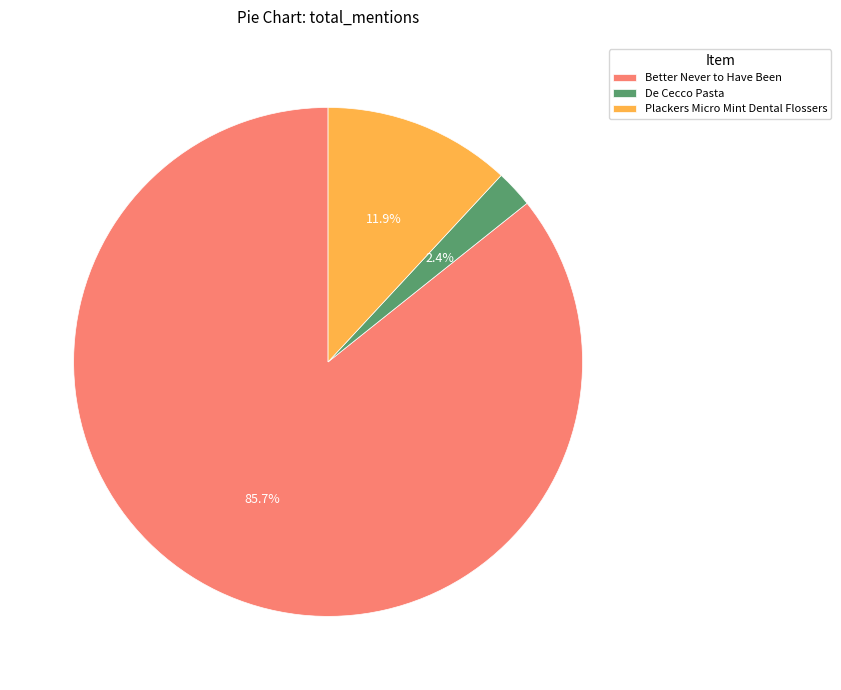

How many slices are in this pie chart?

3